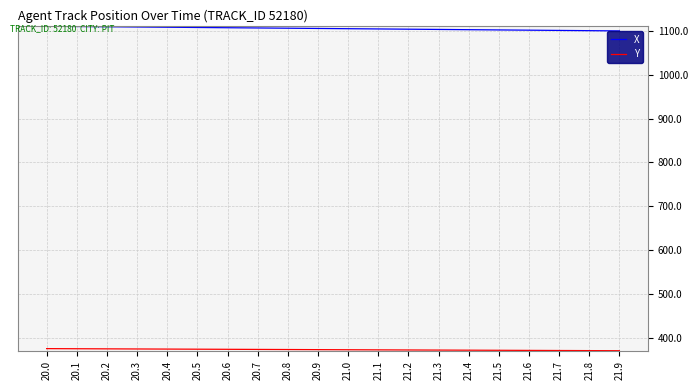

Is it true that X equals 1106.0 at 20.9?

True